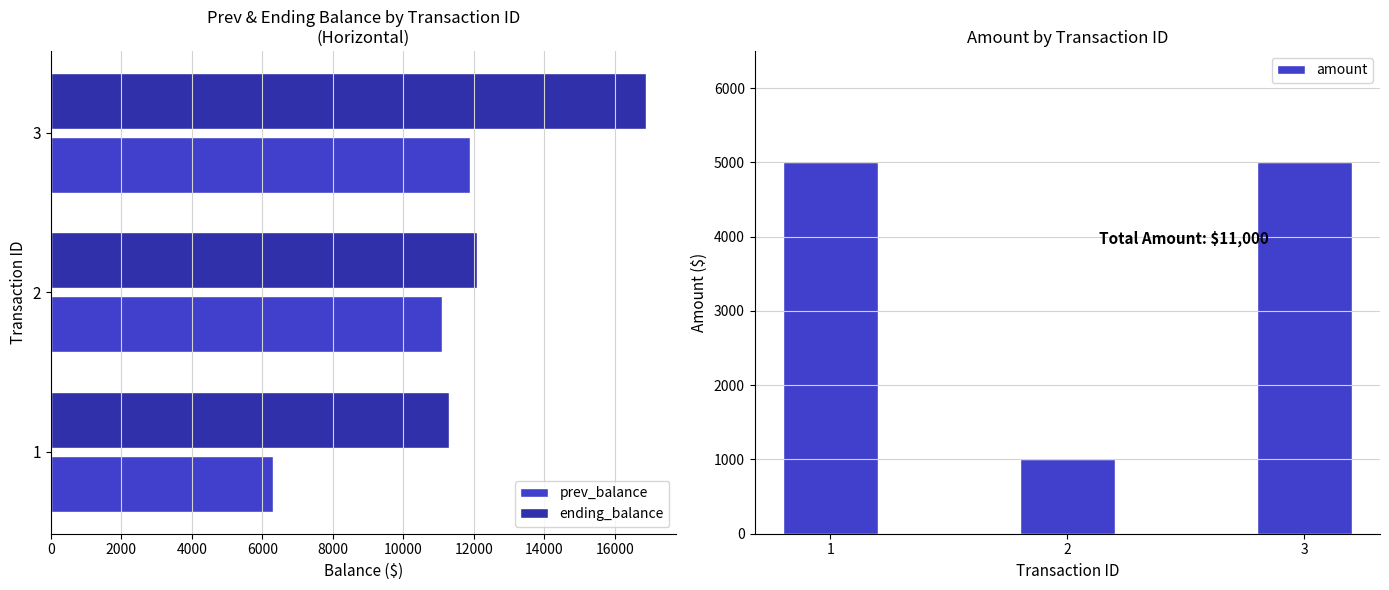

What is the maximum value for ending_balance?

16900